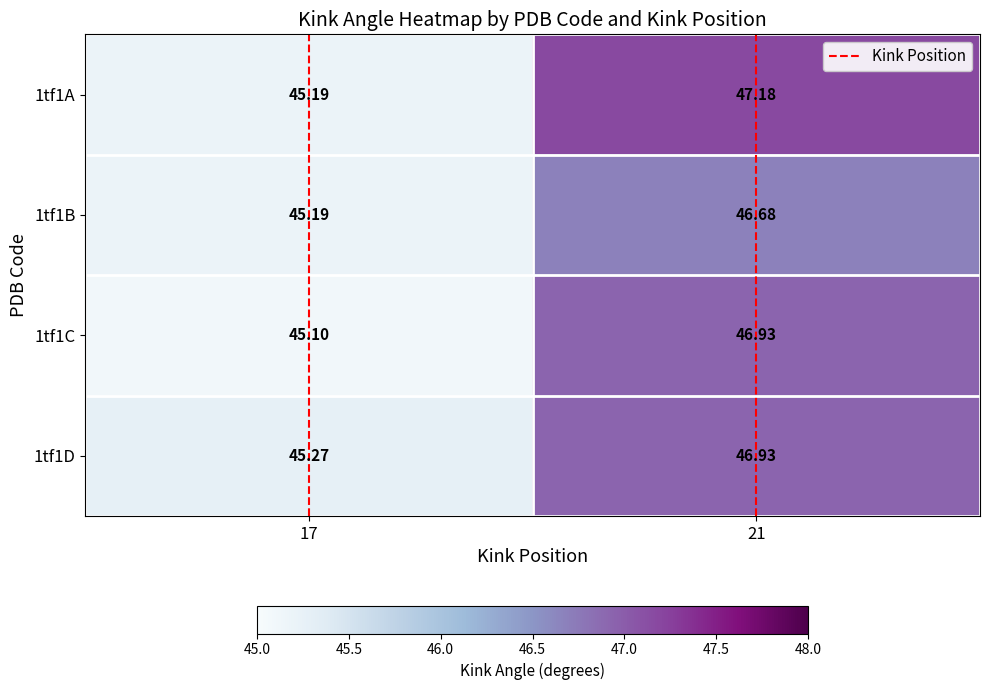

Which series has the largest total across all categories?

1tf1A